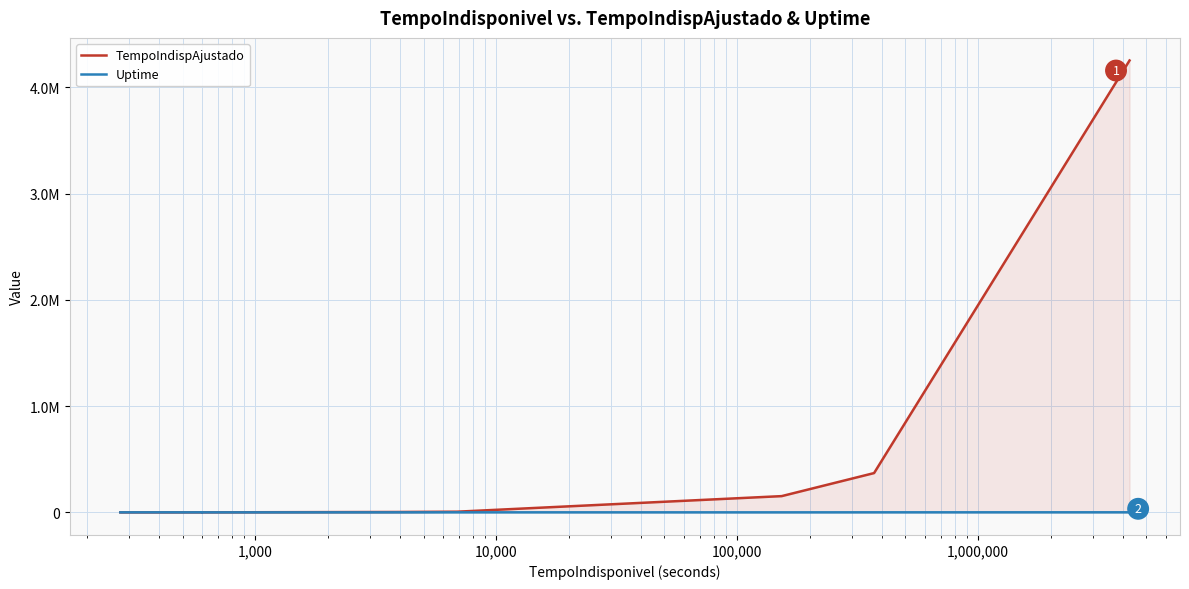

How many lines are shown in the chart?

2